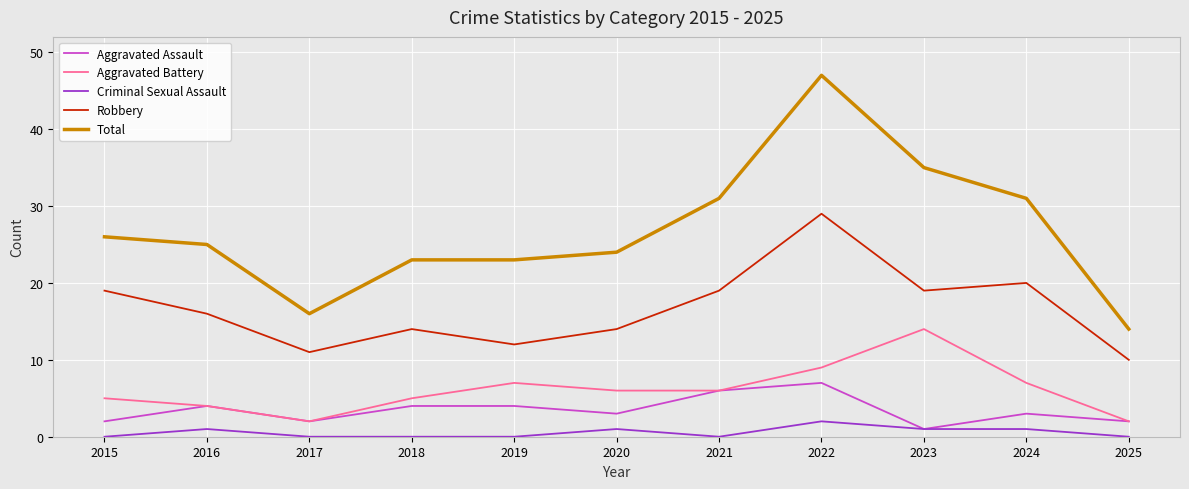

True or false: Robbery has more than 2 interior local peaks.

True